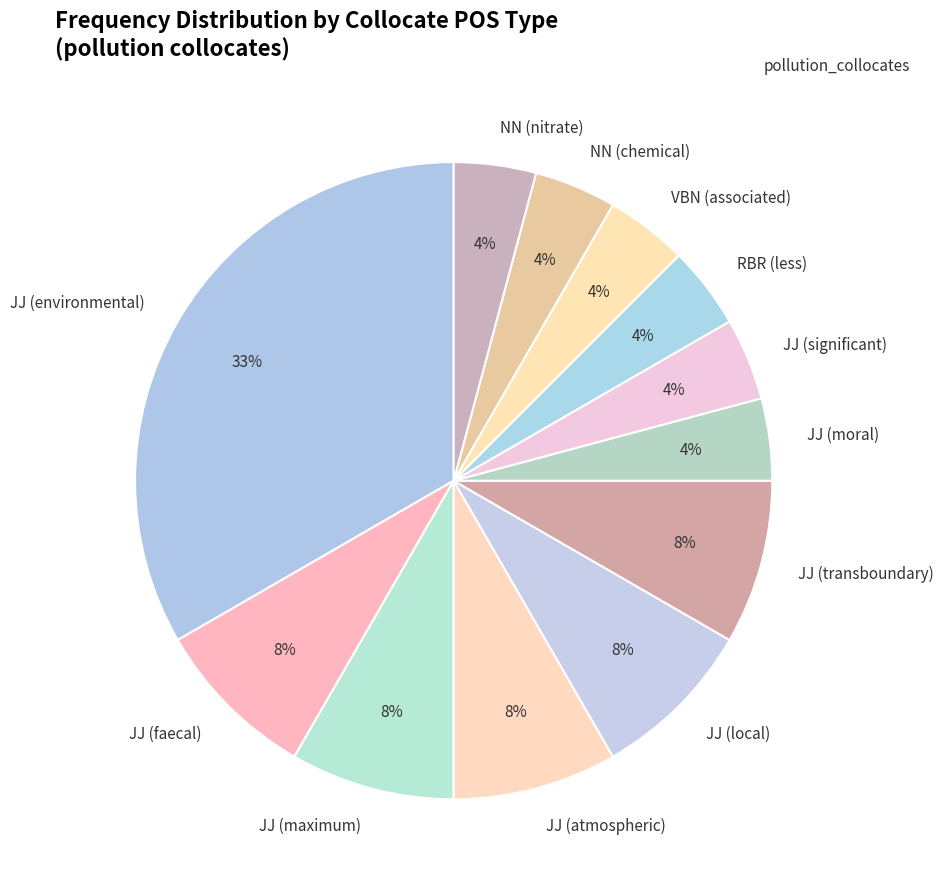

What is the largest slice in the pie chart?

JJ (environmental)